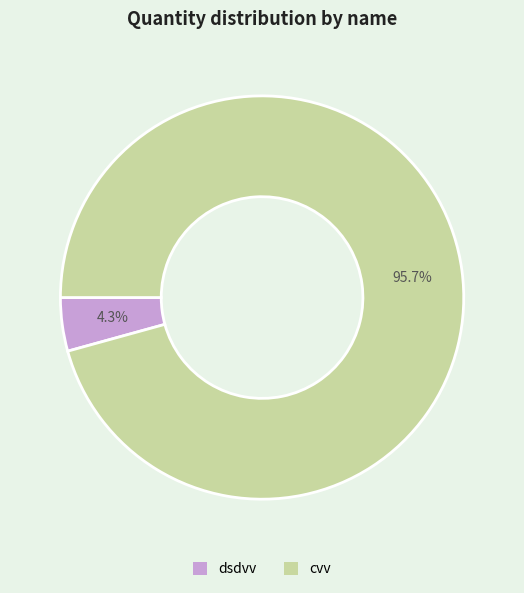

Do cvv and dsdvv together represent more than half of the pie?

Yes